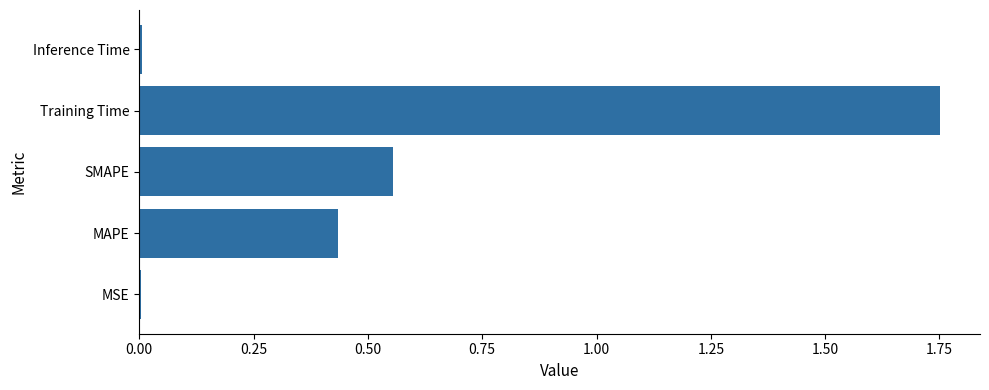

Approximately how many times larger is the value at SMAPE compared to Training Time?

0.3